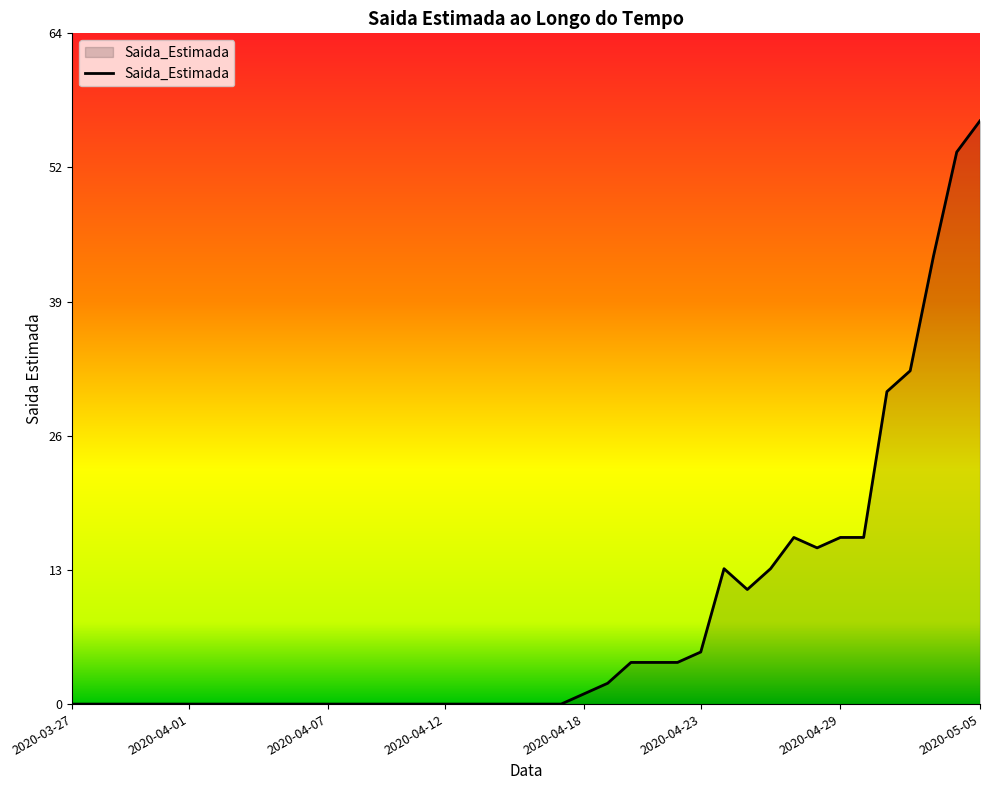

What is the difference between the maximum and minimum values?

56